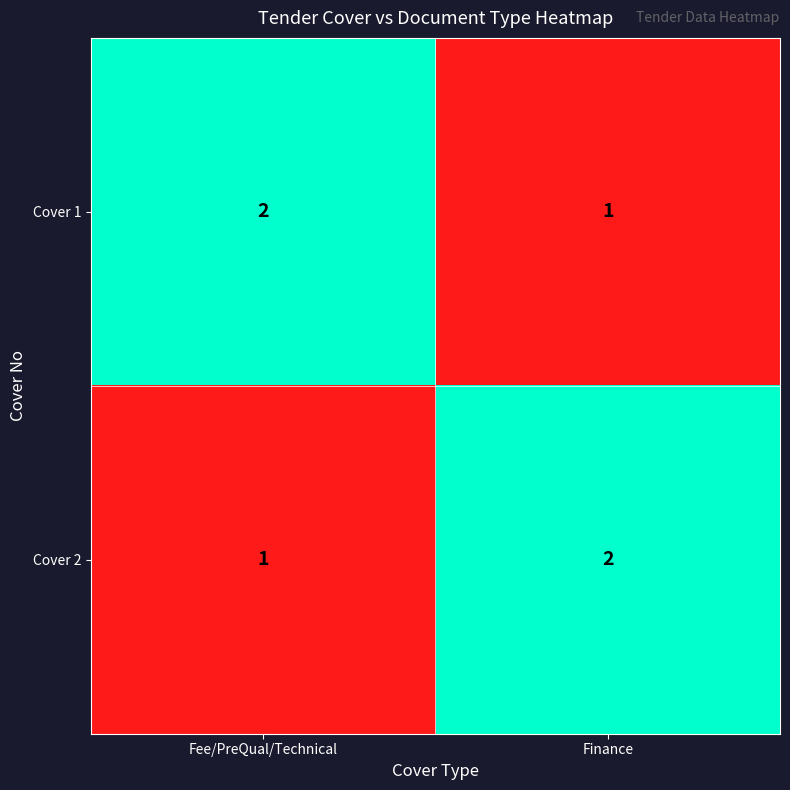

What is the sum of the Cover 2 values at Fee/PreQual/Technical and Finance?

3